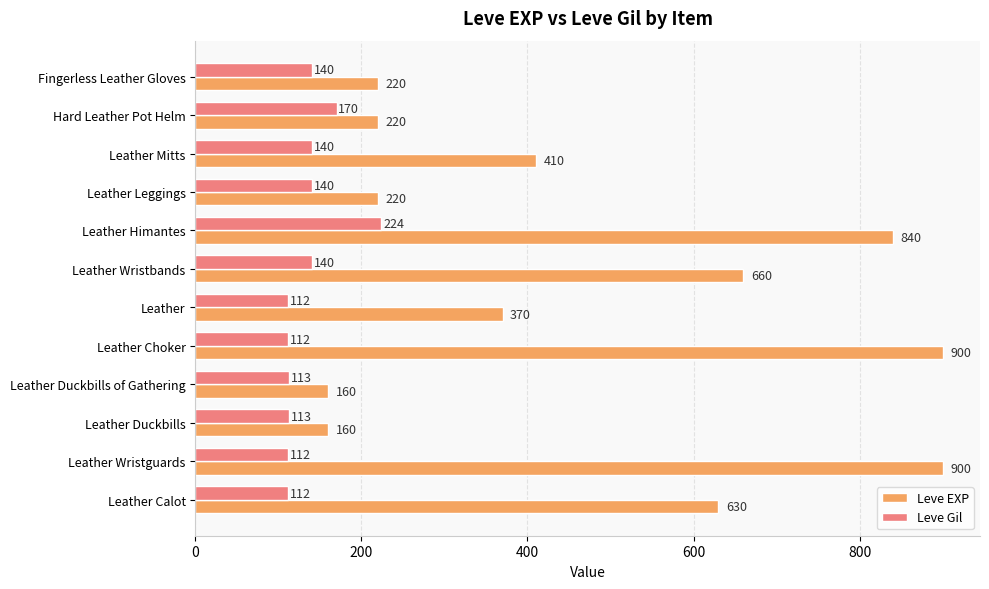

What is the difference between the Leve Gil values at Fingerless Leather Gloves and Hard Leather Pot Helm?

30